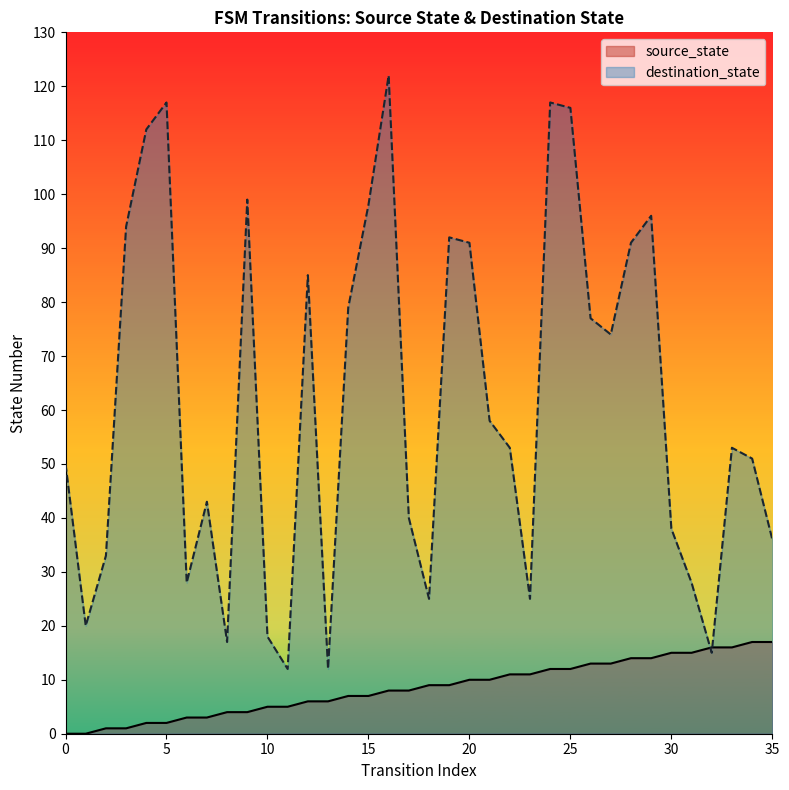

How many times do source_state and destination_state cross each other?

2